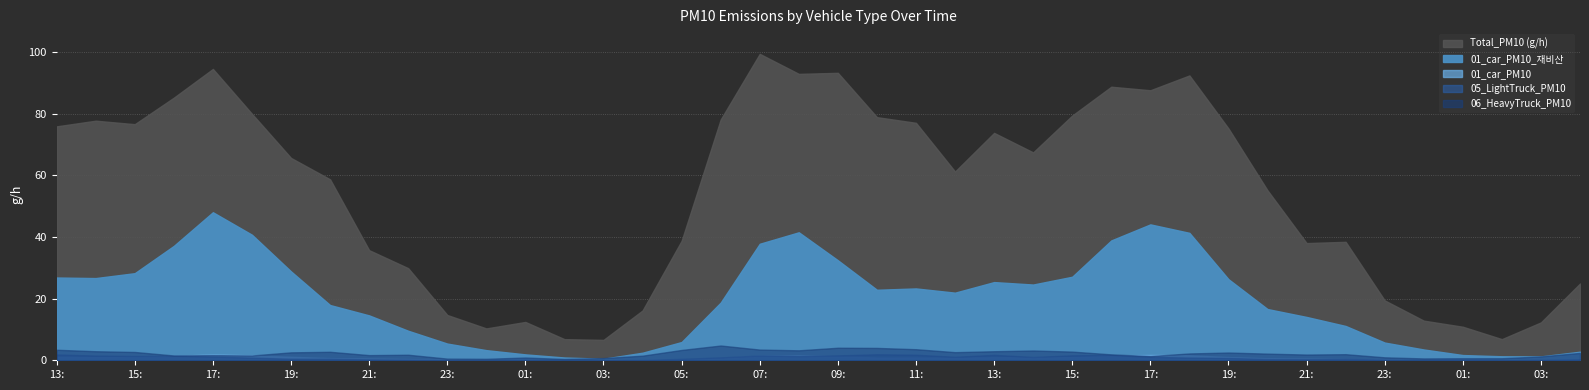

Where is 01_car_PM10_재비산 nearest to the value 24?

2024101614